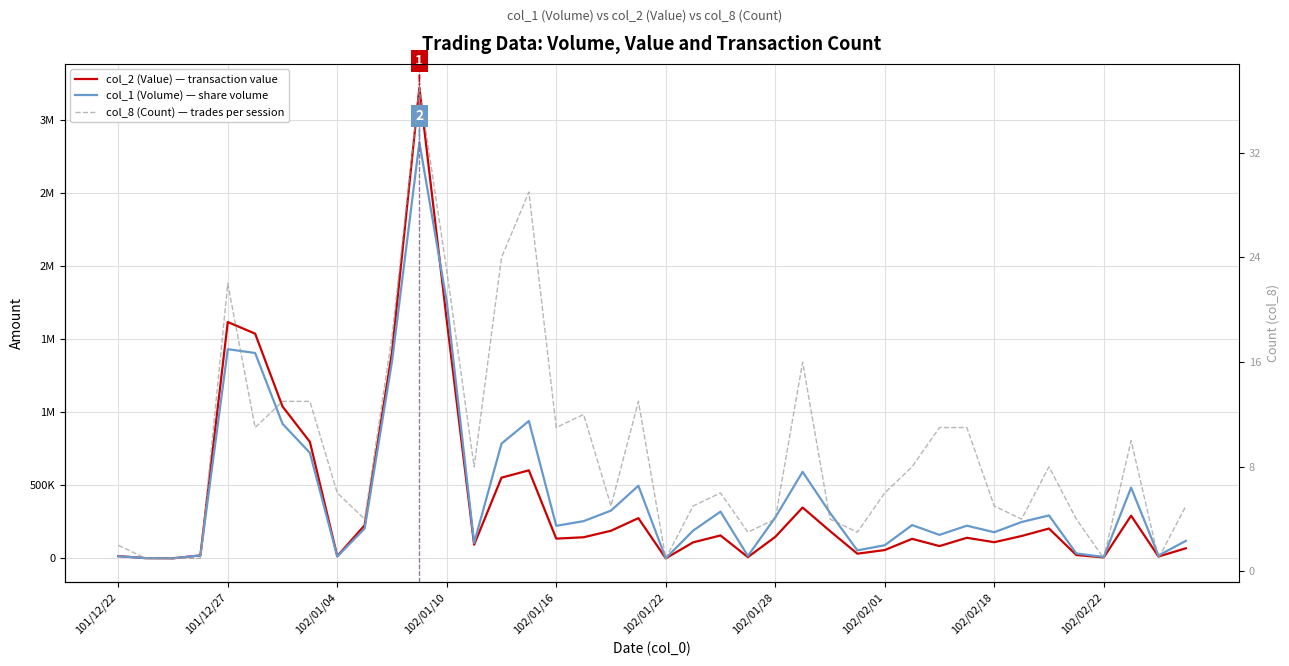

Reading left to right, list all the values displayed in this chart.

col_2 (Value) — transaction value: 15750	2060	1030	20600	1616780	1537280	1039190	797190	15510	226610	1411260	3221380	1627340	94180	552390	602310	135330	144750	189260	275390	600	109900	157000	8940	147000	348060	187200	32300	57200	133880	84340	141090	110880	153370	204330	23120	7000	292370	13000	69310
col_1 (Volume) — share volume: 15000	2000	1000	20000	1431000	1405000	921000	722000	13000	204000	1347000	2846000	1755000	106000	785000	940000	223000	255000	327000	497000	1000	190000	320000	17000	280000	592000	312000	55000	90000	228000	161000	224000	179000	249000	294000	34000	10000	484000	20000	120000
col_8 (Count) — trades per session: 2	1	1	1	22	11	13	13	6	4	18	37	23	8	24	29	11	12	5	13	1	5	6	3	4	16	4	3	6	8	11	11	5	4	8	4	1	10	1	5